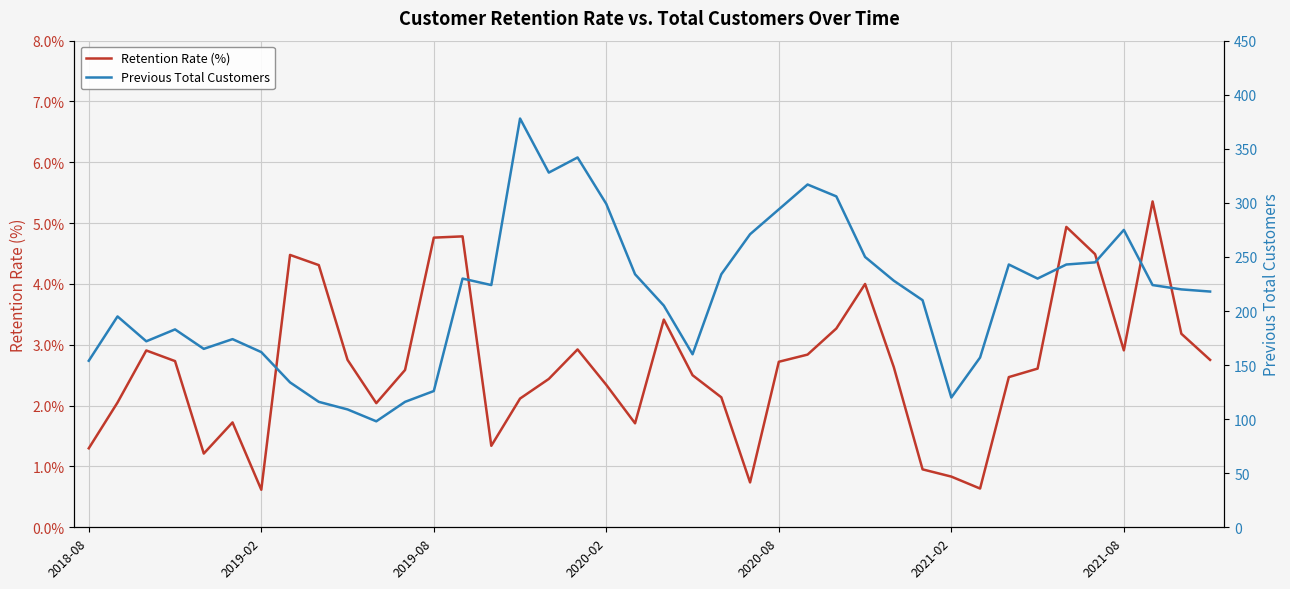

Rank the categories by Retention Rate (%) value from highest to lowest.

37, 34, 13, 12, 35, 7, 8, 27, 20, 26, 38, 17, 36, 2019-08, 25, 9, 39, 2020-02, 24, 28, 33, 11, 21, 32, 16, 18, 22, 15, 2019-02, 10, 2021-02, 19, 14, 2018-08, 2020-08, 29, 30, 23, 31, 2021-08